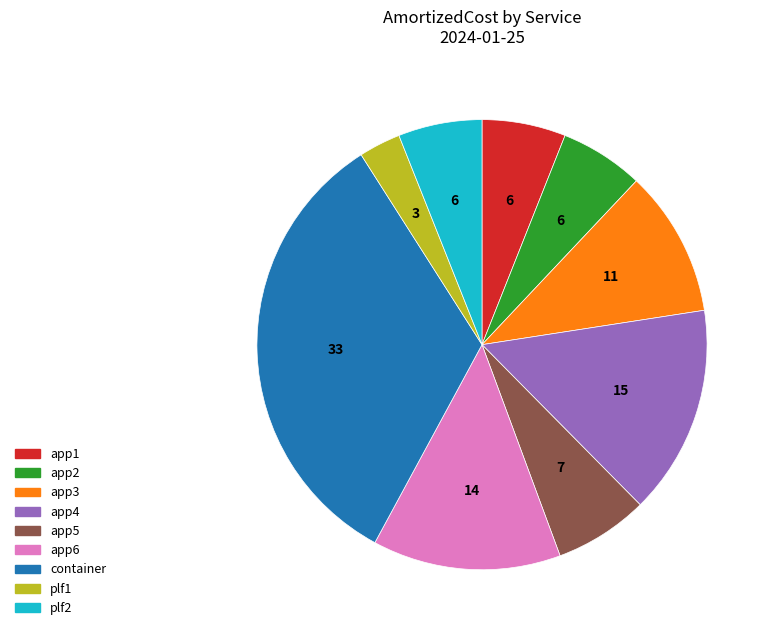

Does any single category account for the majority?

No